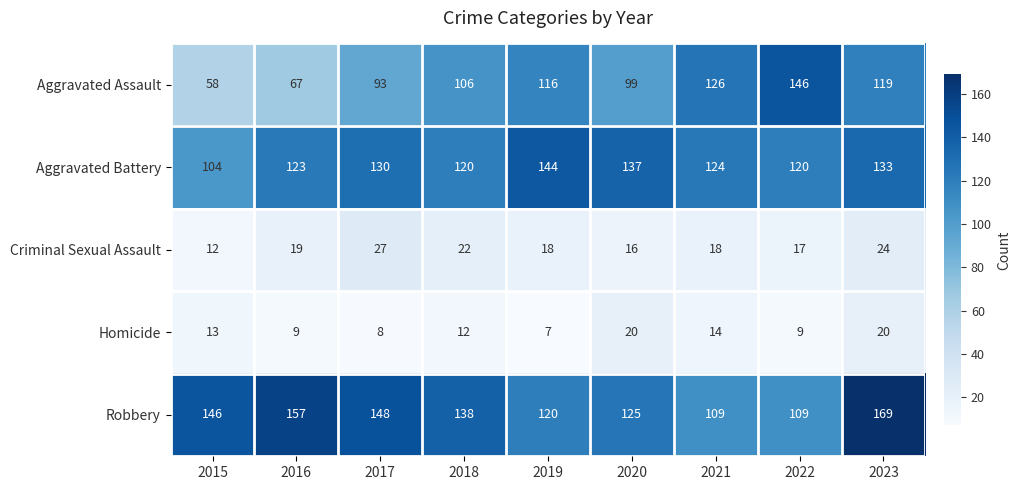

How many values in the Criminal Sexual Assault series are below 18?

3